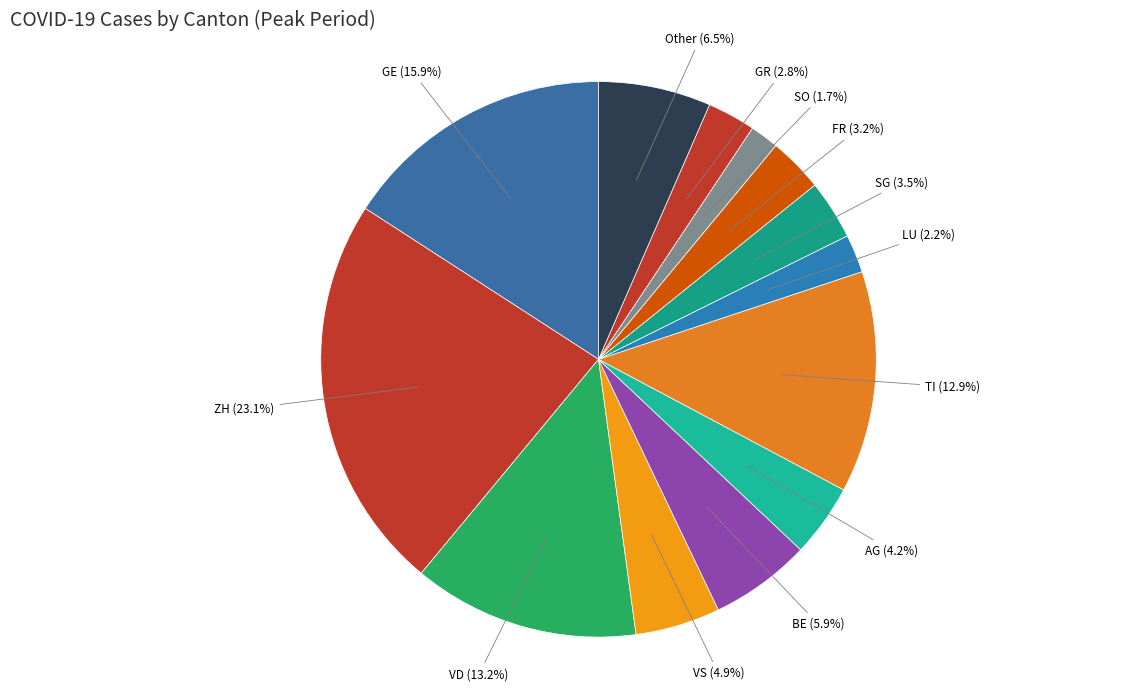

To the nearest percent, what is the difference between the largest and smallest slice percentages?

21%